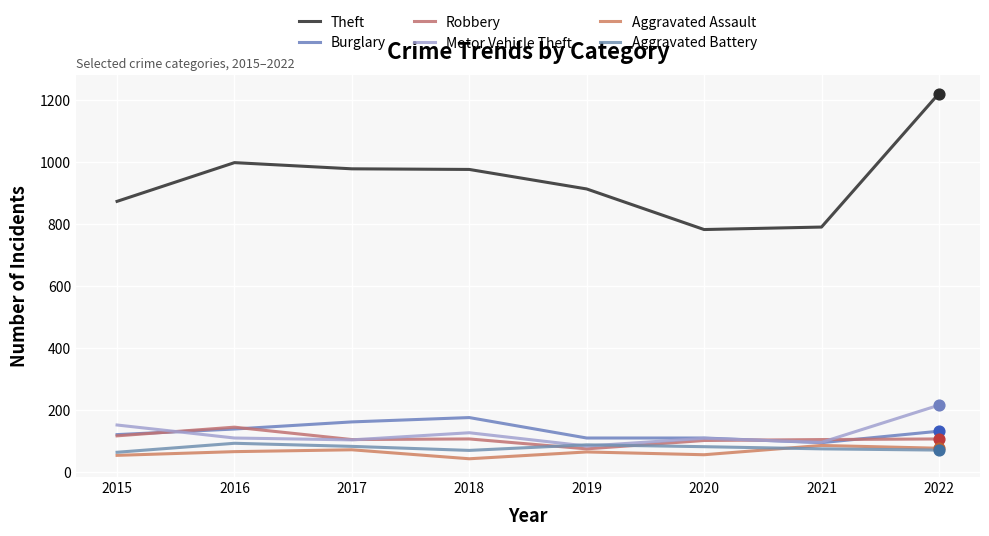

What is the total value across all series at 2019?

1336